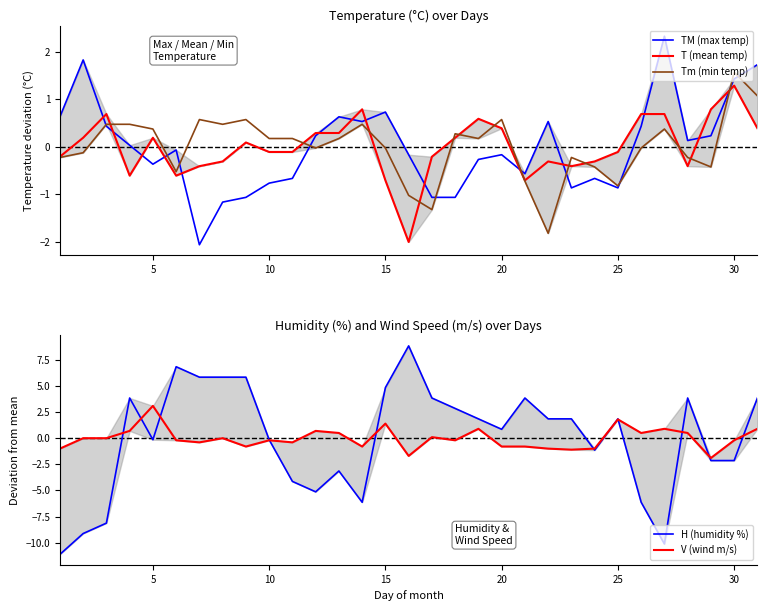

What is the highest value of the H (humidity %) series?

8.9